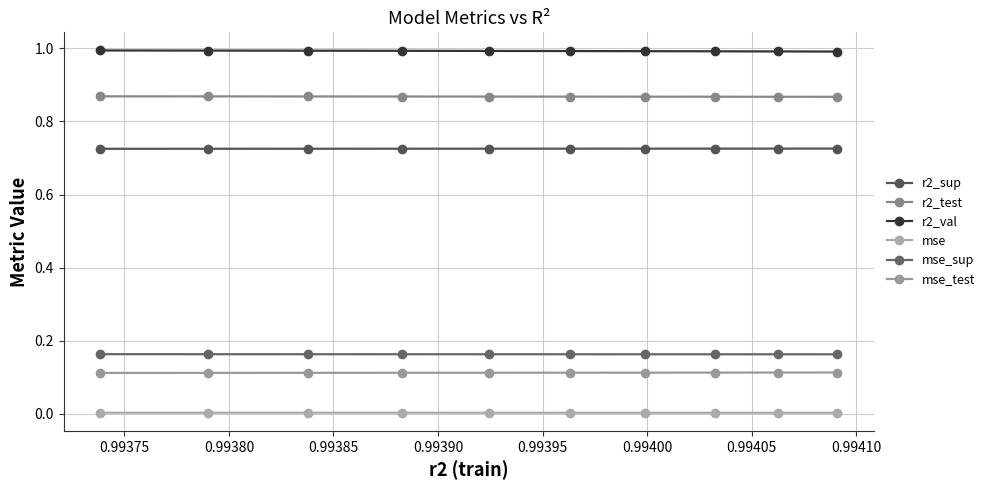

How many series are shown in this chart?

6